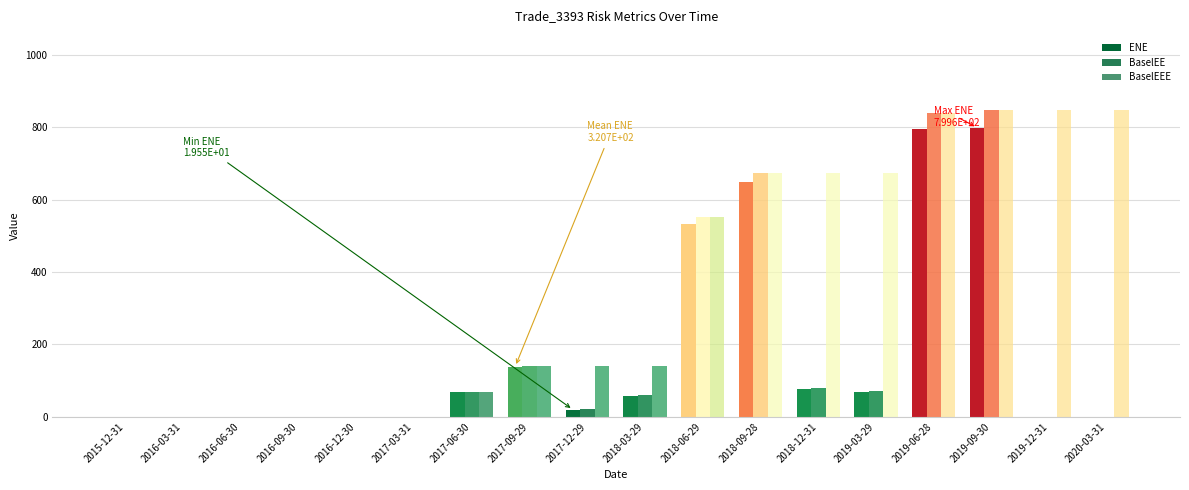

What is the sum of all ENE values?

3206.8